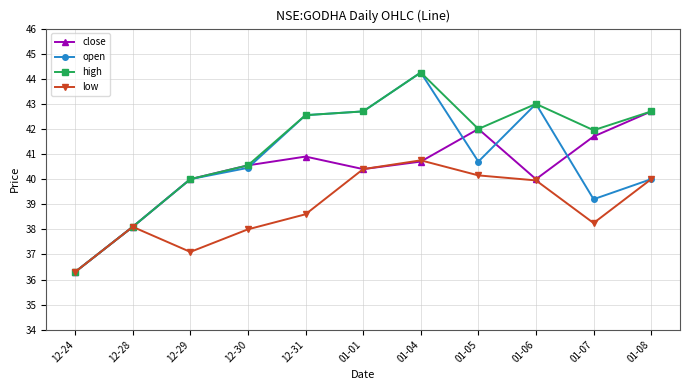

What is the label of the 9th point from the left?

01-06